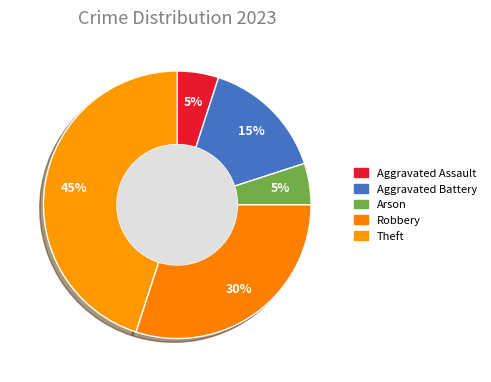

To the nearest percent, what percentage of the pie is Theft?

45%